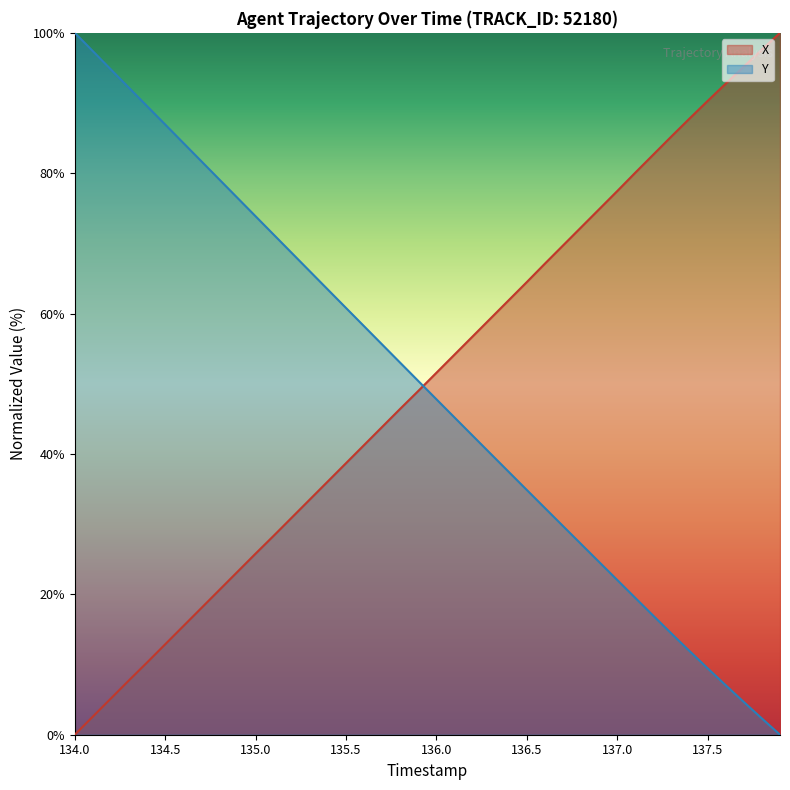

Rank the series at 135.5 from lowest to highest value.

X, Y